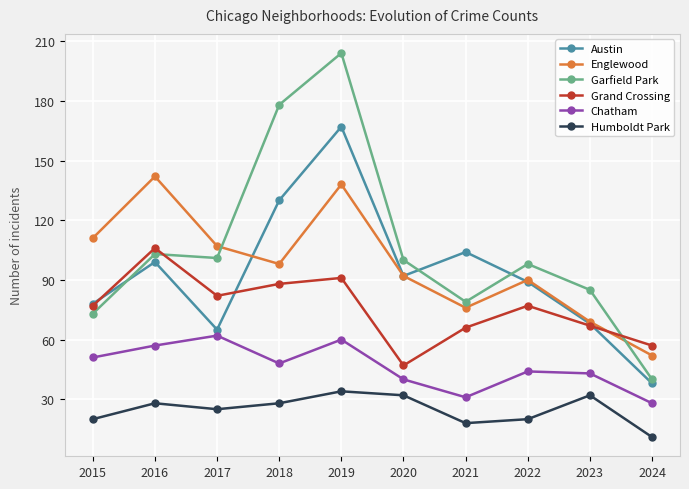

Reading left to right, what are all the values shown in this chart?

Austin: 2015=78	2016=99	2017=65	2018=130	2019=167	2020=92	2021=104	2022=89	2023=68	2024=38
Englewood: 2015=111	2016=142	2017=107	2018=98	2019=138	2020=92	2021=76	2022=90	2023=69	2024=52
Garfield Park: 2015=73	2016=103	2017=101	2018=178	2019=204	2020=100	2021=79	2022=98	2023=85	2024=40
Grand Crossing: 2015=77	2016=106	2017=82	2018=88	2019=91	2020=47	2021=66	2022=77	2023=67	2024=57
Chatham: 2015=51	2016=57	2017=62	2018=48	2019=60	2020=40	2021=31	2022=44	2023=43	2024=28
Humboldt Park: 2015=20	2016=28	2017=25	2018=28	2019=34	2020=32	2021=18	2022=20	2023=32	2024=11